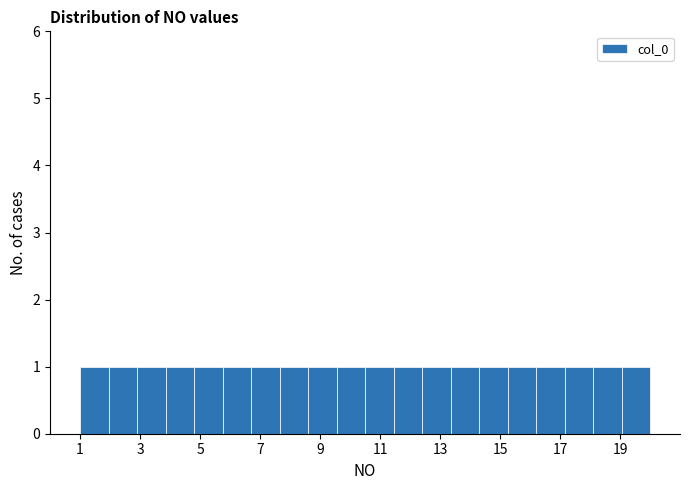

Reading left to right, transcribe this chart: for each bar, give the range it covers on the x-axis and its height. Neither the bar edges nor the heights are printed on the chart, so give them approximately, as read against the axes.

1.00 to 1.95: 1
1.95 to 2.90: 1
2.90 to 3.85: 1
3.85 to 4.80: 1
4.80 to 5.75: 1
5.75 to 6.70: 1
6.70 to 7.65: 1
7.65 to 8.60: 1
8.60 to 9.55: 1
9.55 to 10.50: 1
10.50 to 11.45: 1
11.45 to 12.40: 1
12.40 to 13.35: 1
13.35 to 14.30: 1
14.30 to 15.25: 1
15.25 to 16.20: 1
16.20 to 17.15: 1
17.15 to 18.10: 1
18.10 to 19.05: 1
19.05 to 20.00: 1